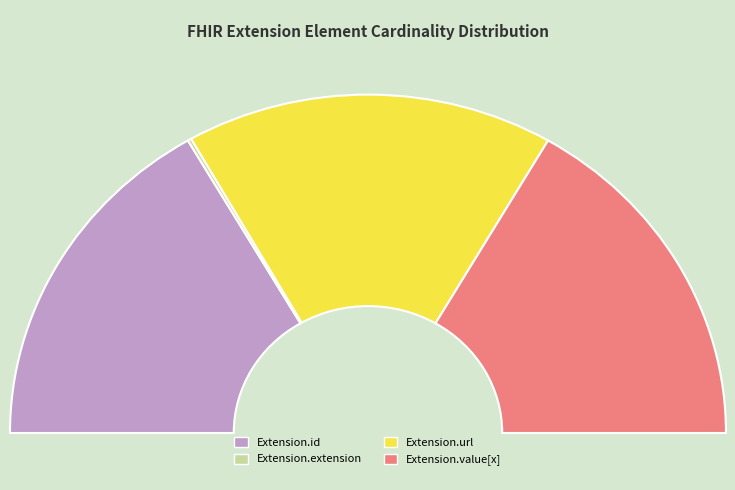

How many segments does this pie chart have?

4